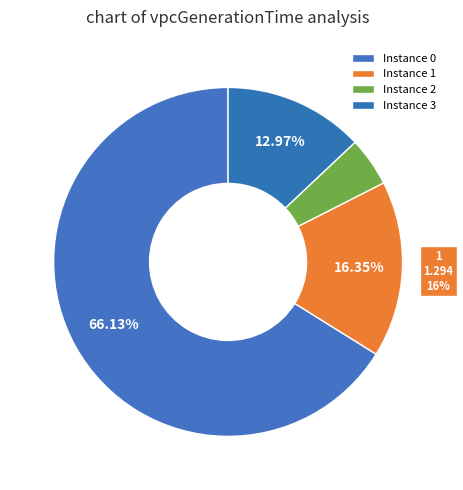

How many slices are in this pie chart?

4